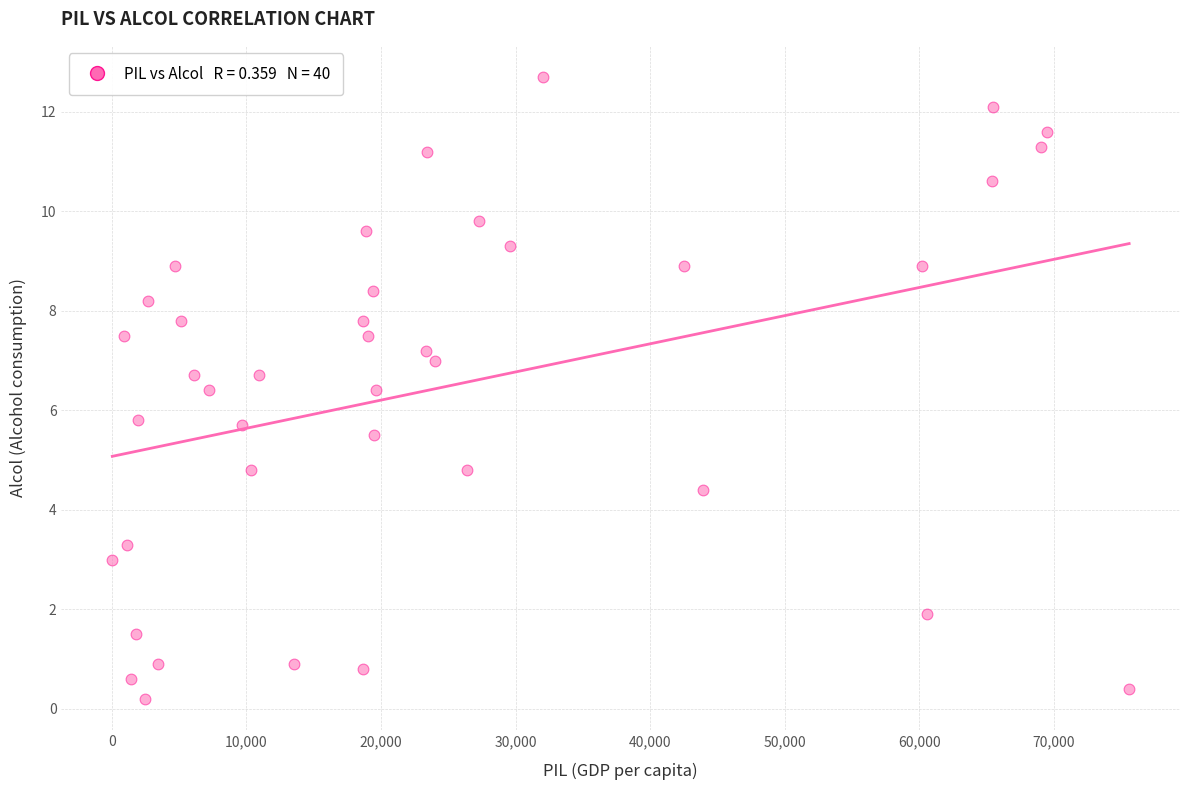

What is the range of Y values (max minus min)?

12.5